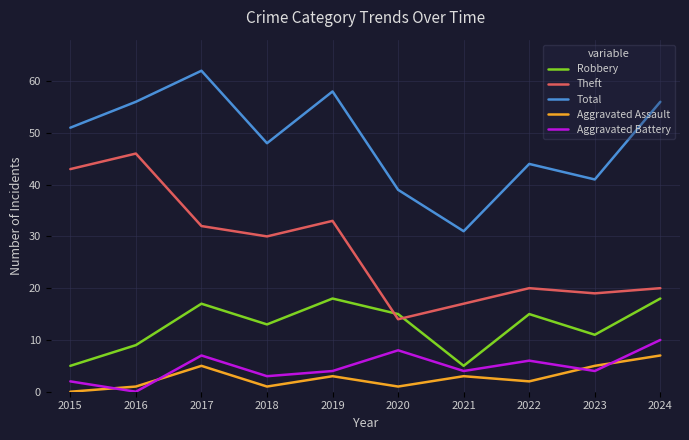

Is it true that Total equals 47 at 2021?

False